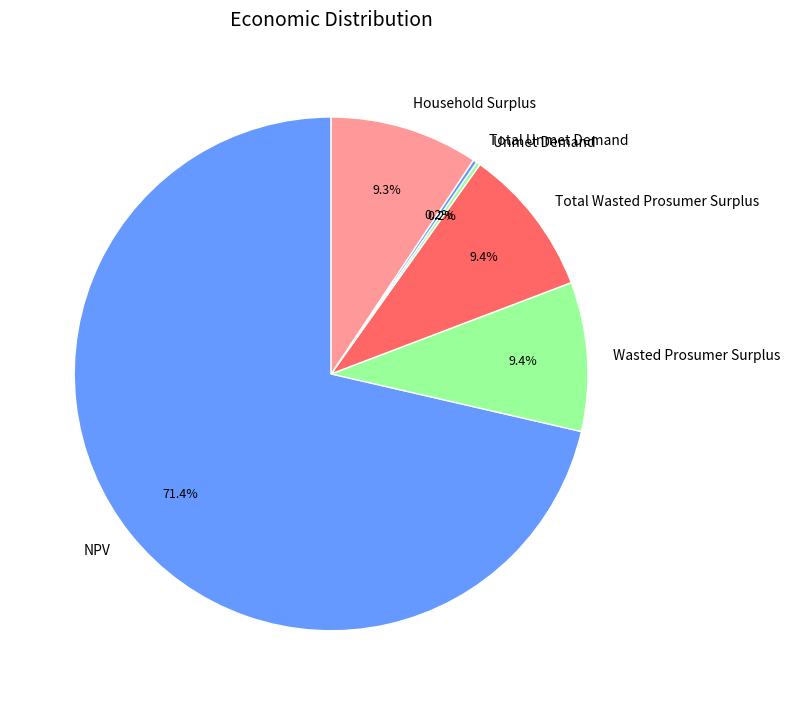

Which category has the biggest portion of the pie?

NPV